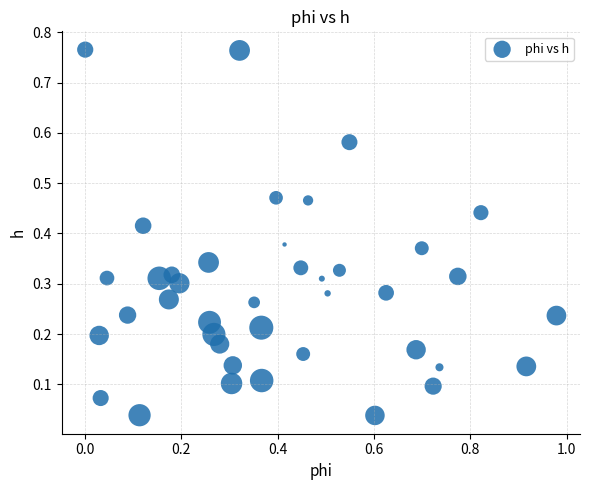

What is the range of X values (max minus min)?

1.0